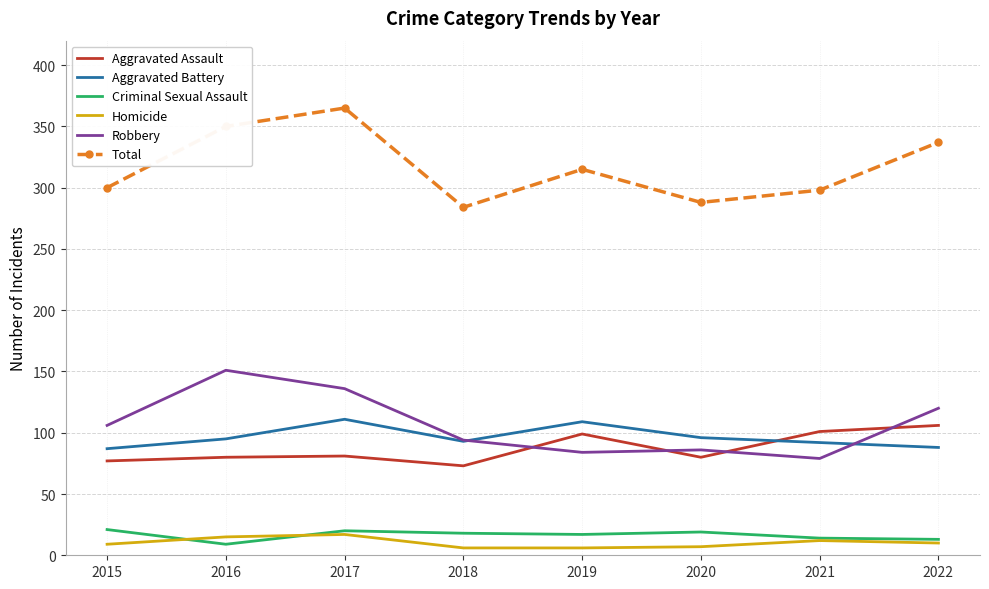

Rank the series at 2019 from lowest to highest value.

Homicide, Criminal Sexual Assault, Robbery, Aggravated Assault, Aggravated Battery, Total